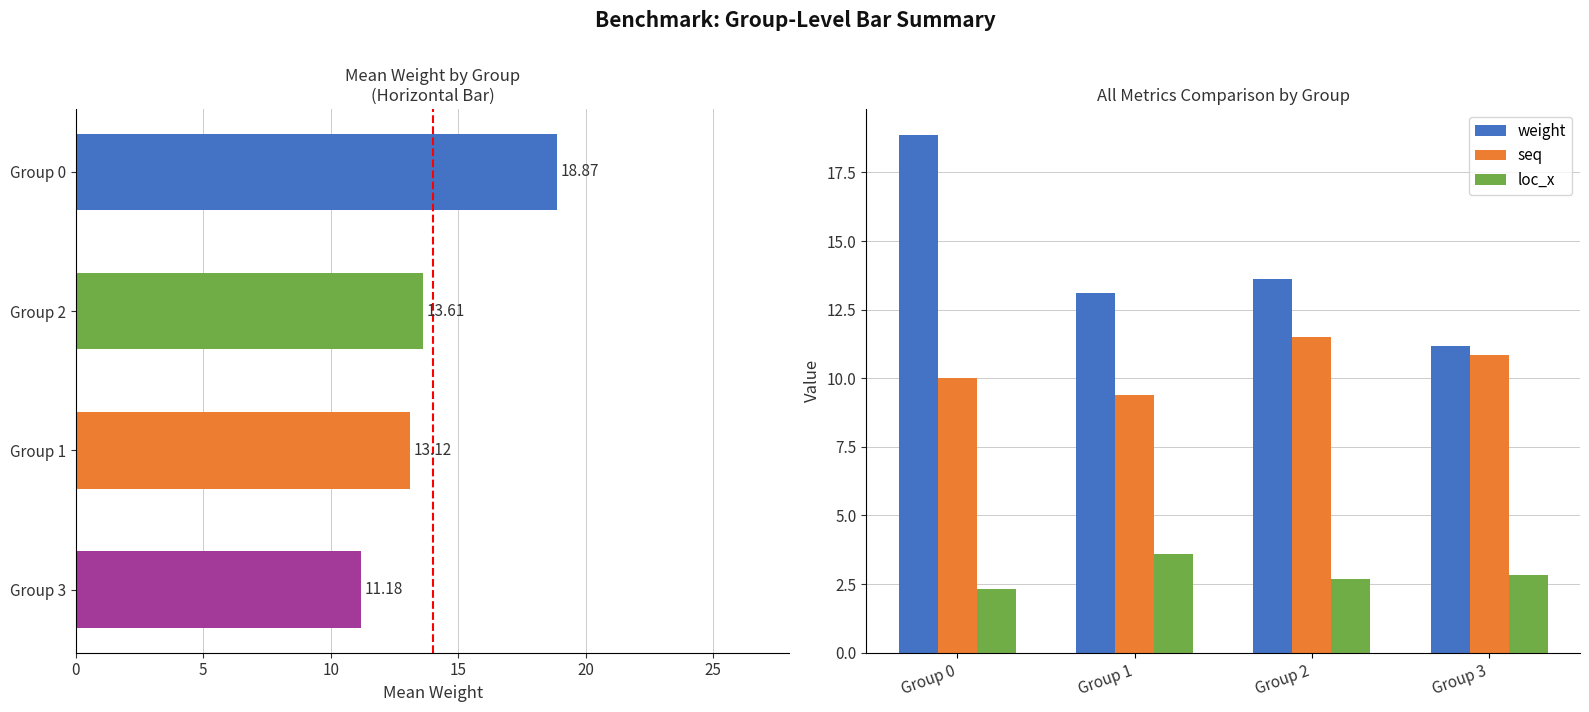

Reading left to right, extract all data points from this chart.

weight: 18.9	13.1	13.6	11.2
seq: 10.0	9.4	11.5	10.8
loc_x: 2.3	3.6	2.7	2.8